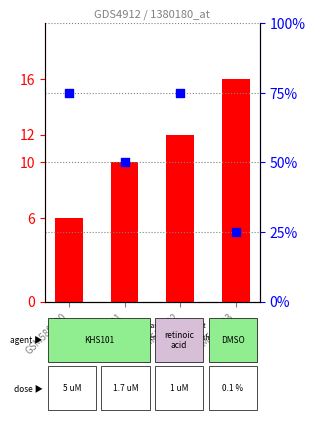

At which category is the sum across all series the highest?

GSM580632